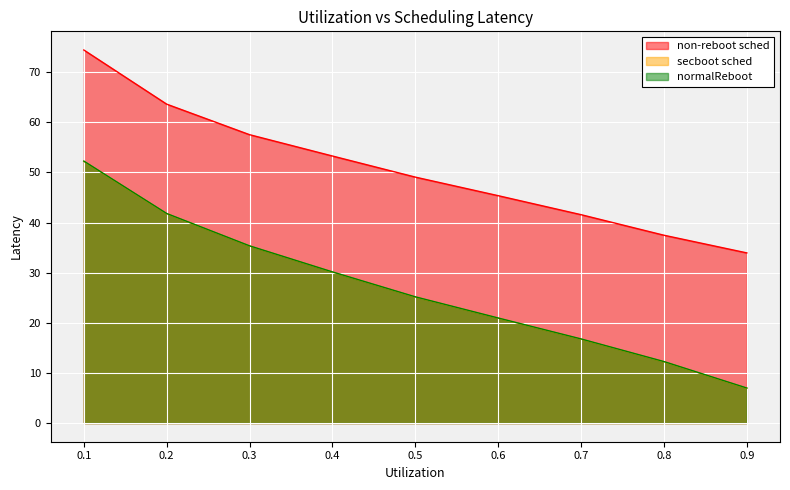

The secboot sched series shows 51.2 at 0.4. True or false?

False